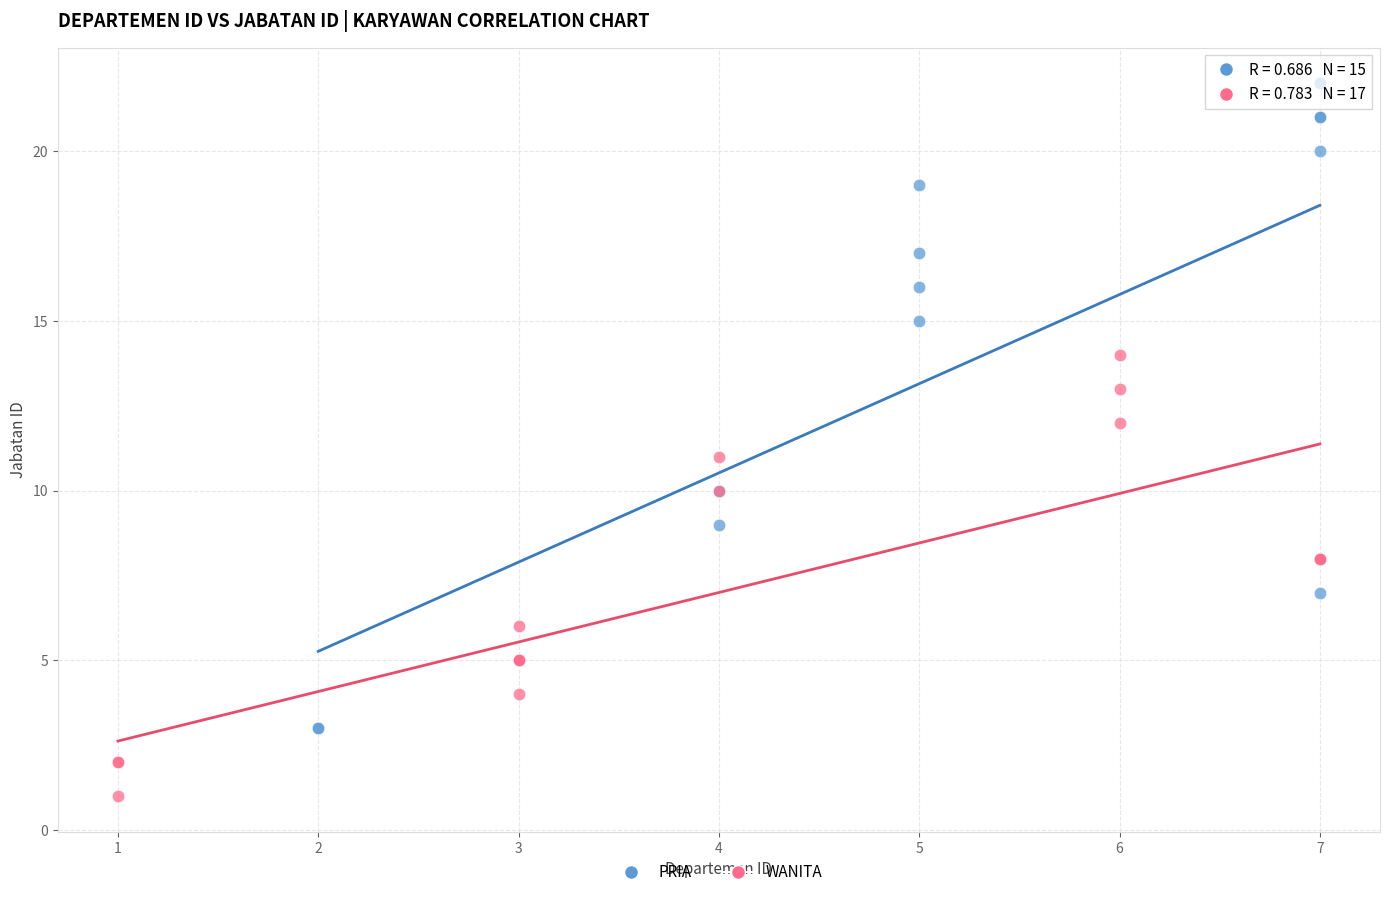

Which series has the widest spread of Y values?

PRIA